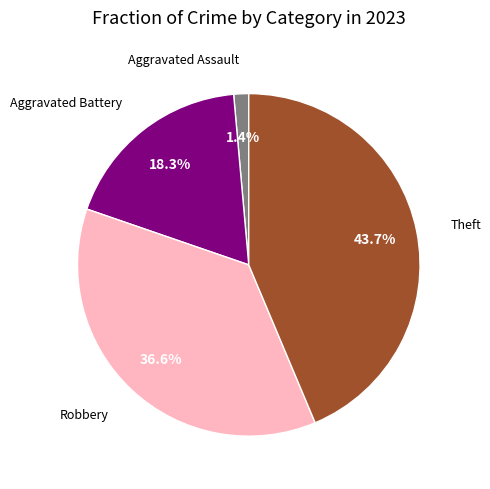

Does any single category account for the majority?

No